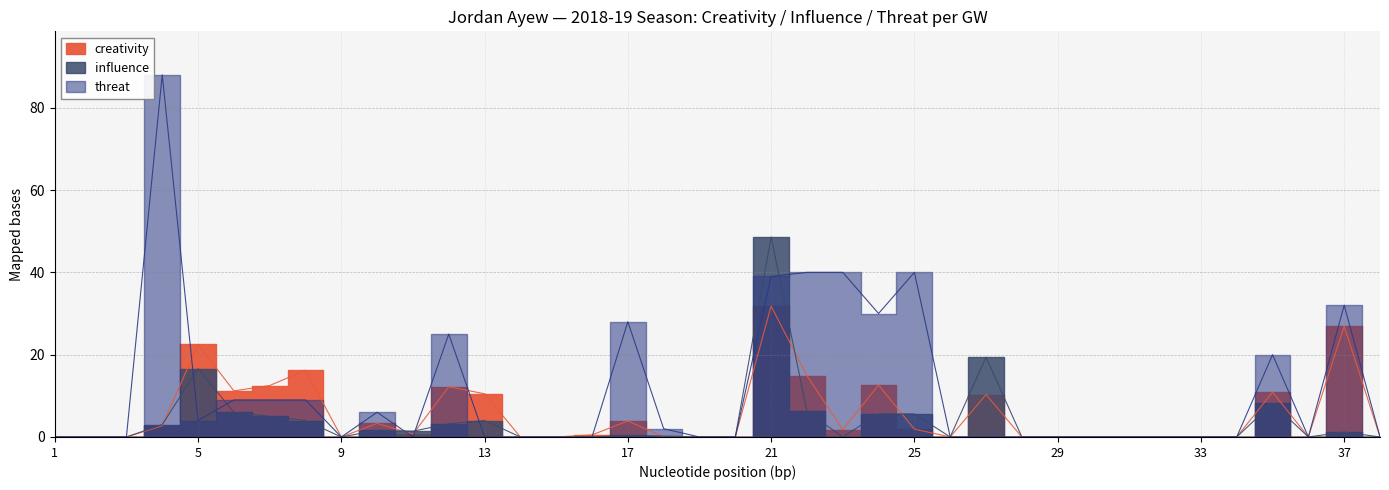

Which series has the widest spread of values?

threat